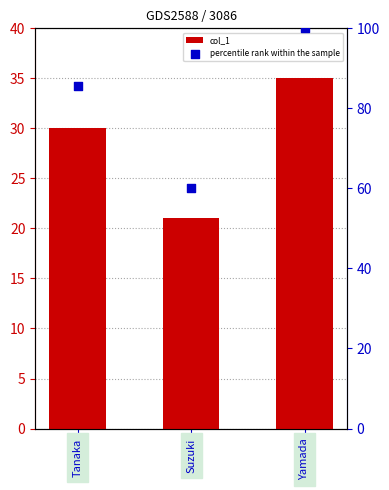

At how many categories does at least one series exceed 33?

3